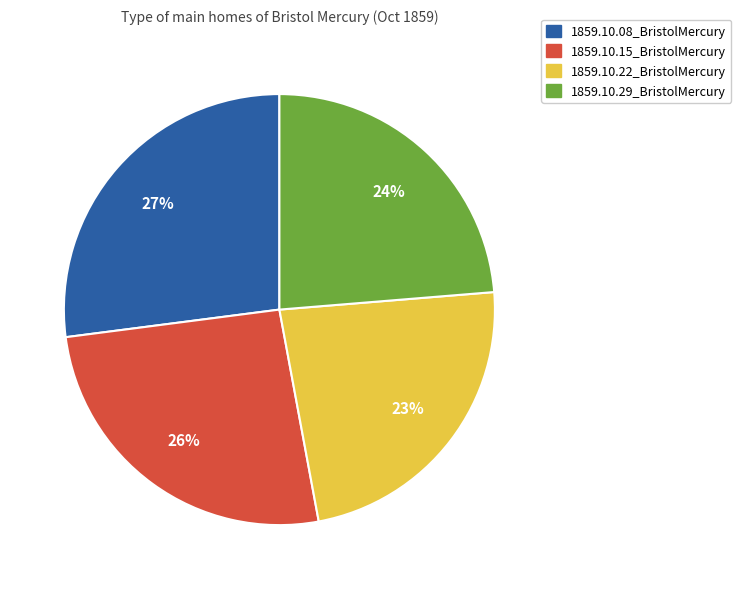

How many slices are in this pie chart?

4